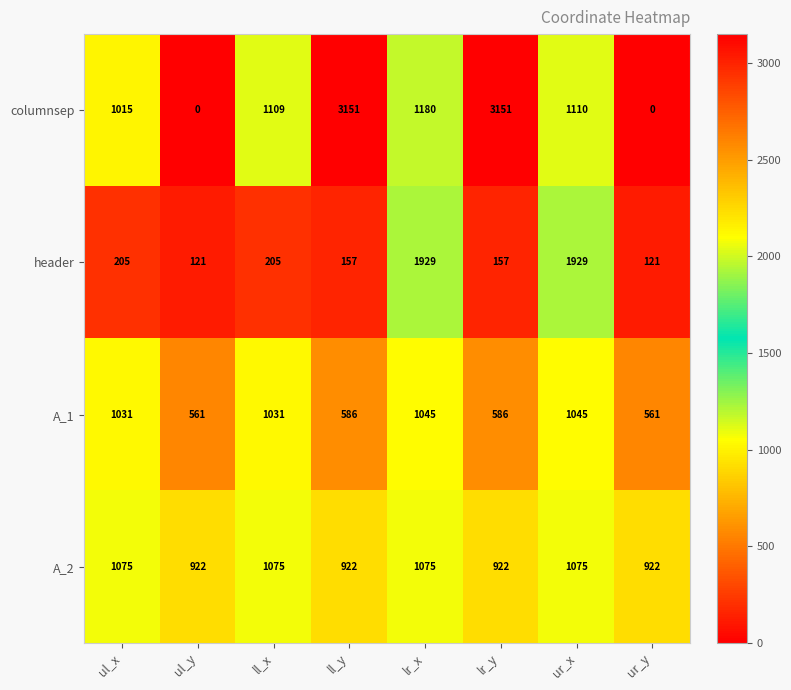

True or false: header has a value of 1929 at lr_x.

True